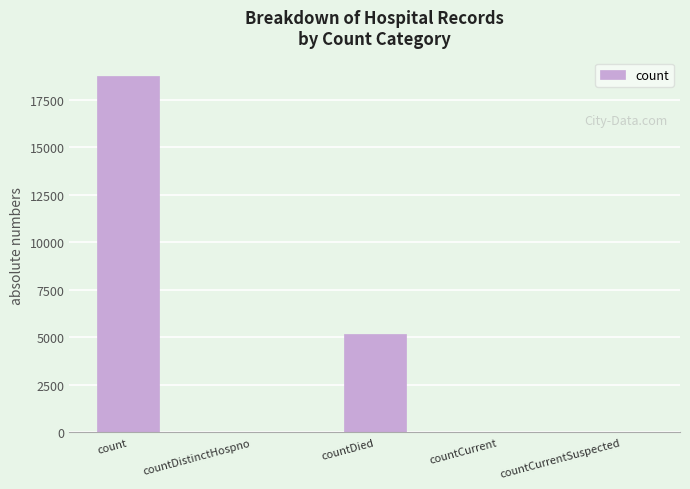

What is the greatest value displayed?

18776